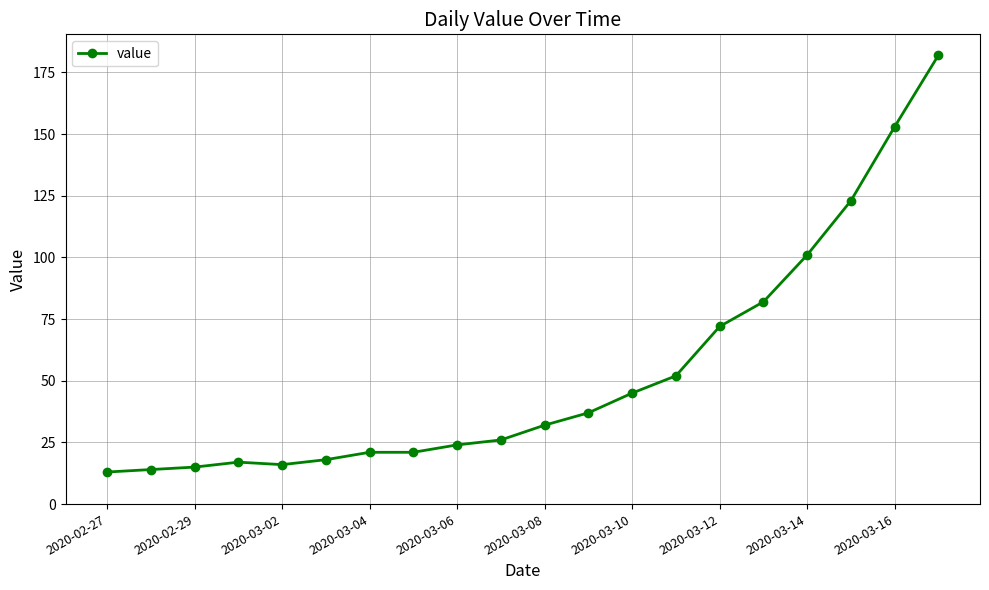

What is the sum of all values?

1064